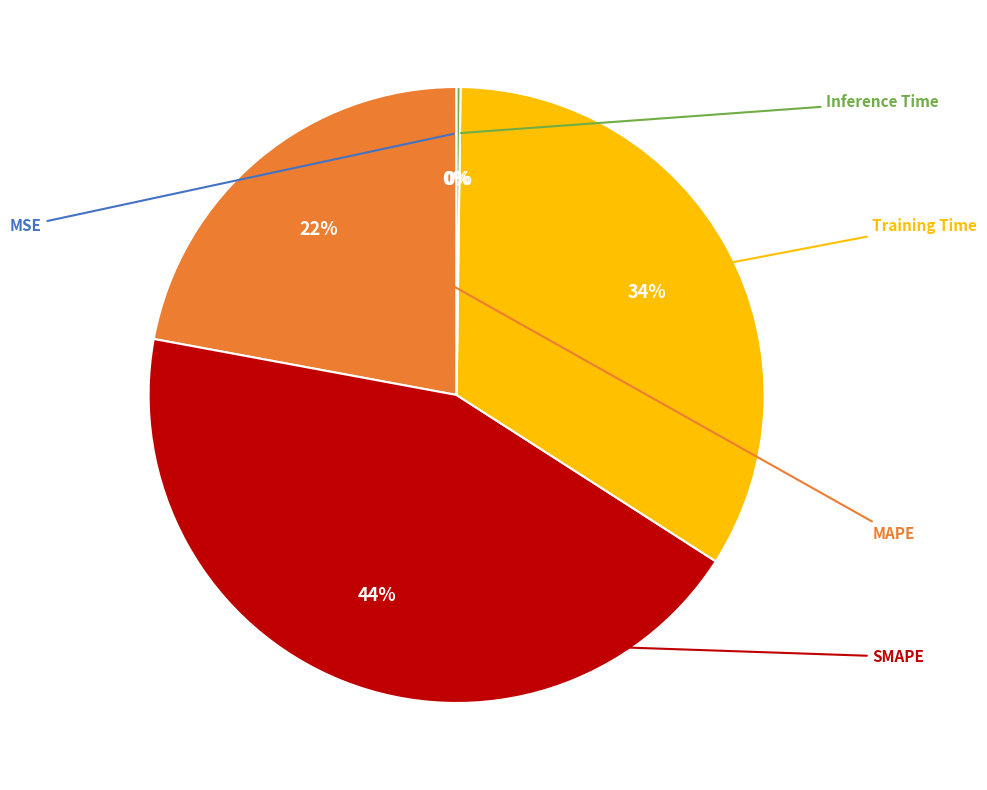

Is MSE the majority of the pie?

No